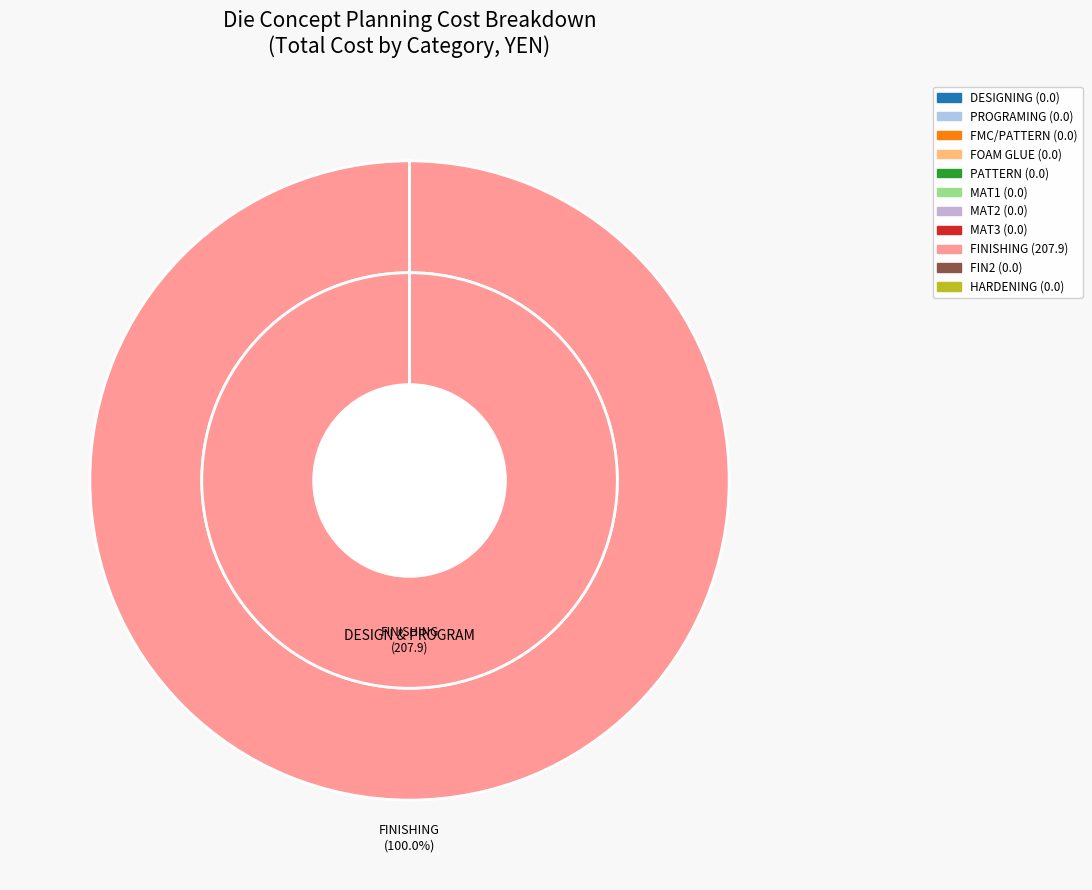

Which slice represents more than half of the pie?

FINISHING